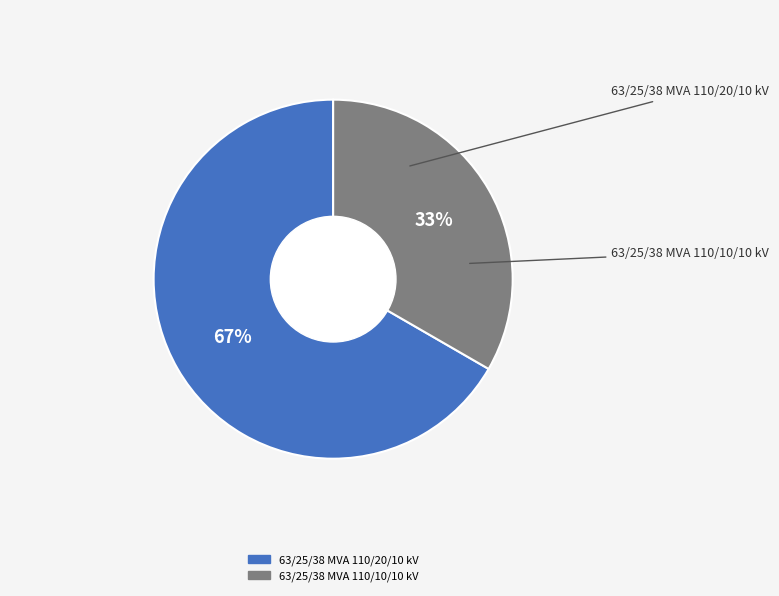

Is it true that 63/25/38 MVA 110/10/10 kV is 33% of the pie?

True